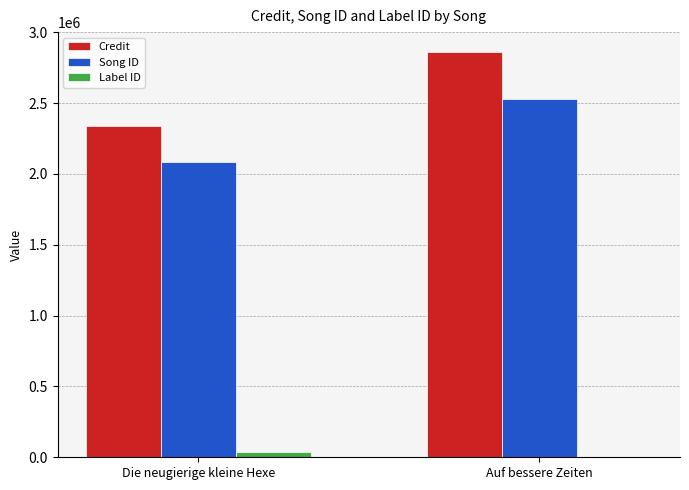

Reading left to right, transcribe all the data shown in this chart.

Credit: 2337528	2857832
Song ID: 2084786	2529389
Label ID: 35230	-1